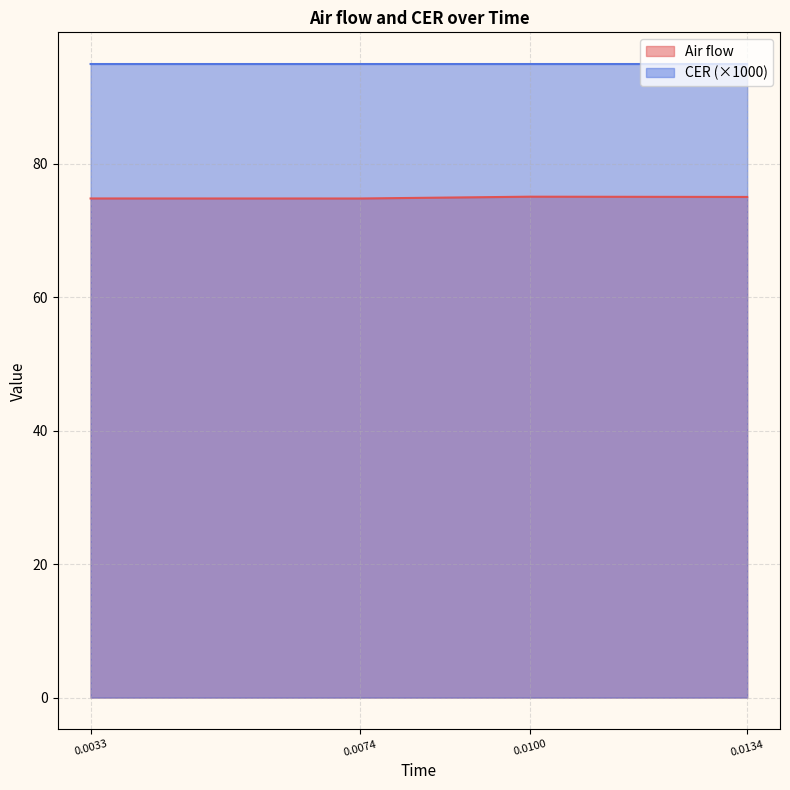

What is the difference between the maximum and minimum values in the Air flow series?

0.3